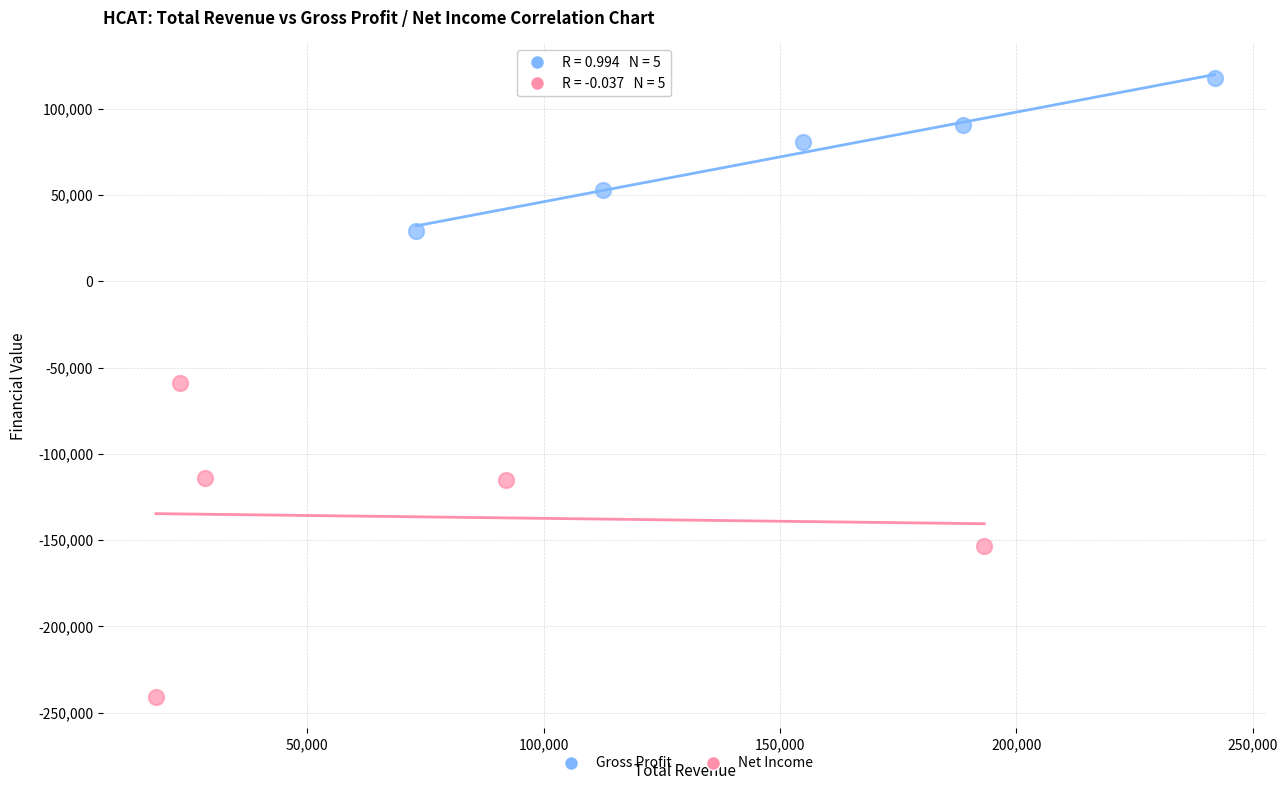

Which series reaches the maximum Y coordinate?

Gross Profit